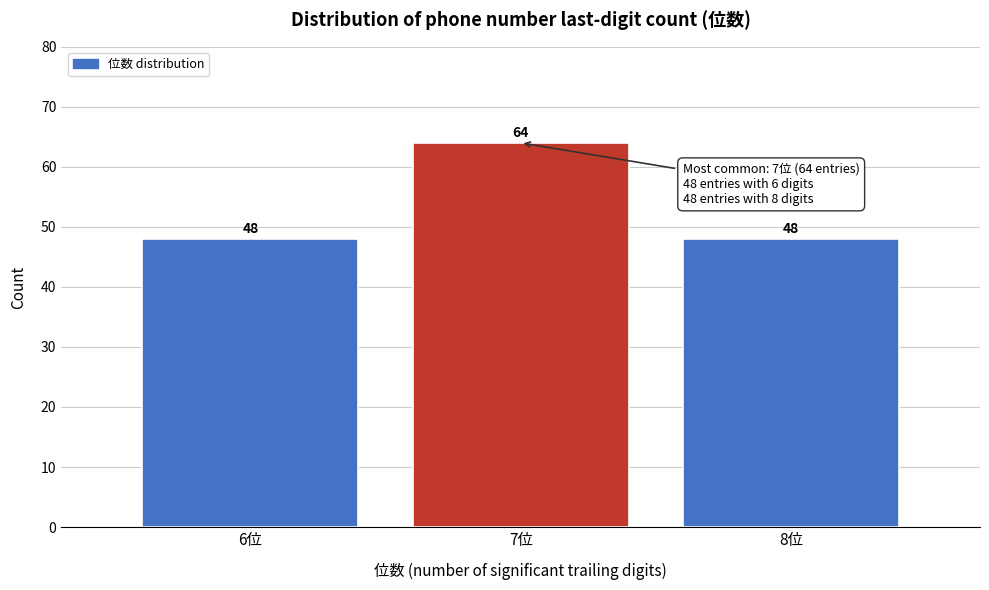

Reading left to right, transcribe all the data shown in this chart.

6位=48	7位=64	8位=48